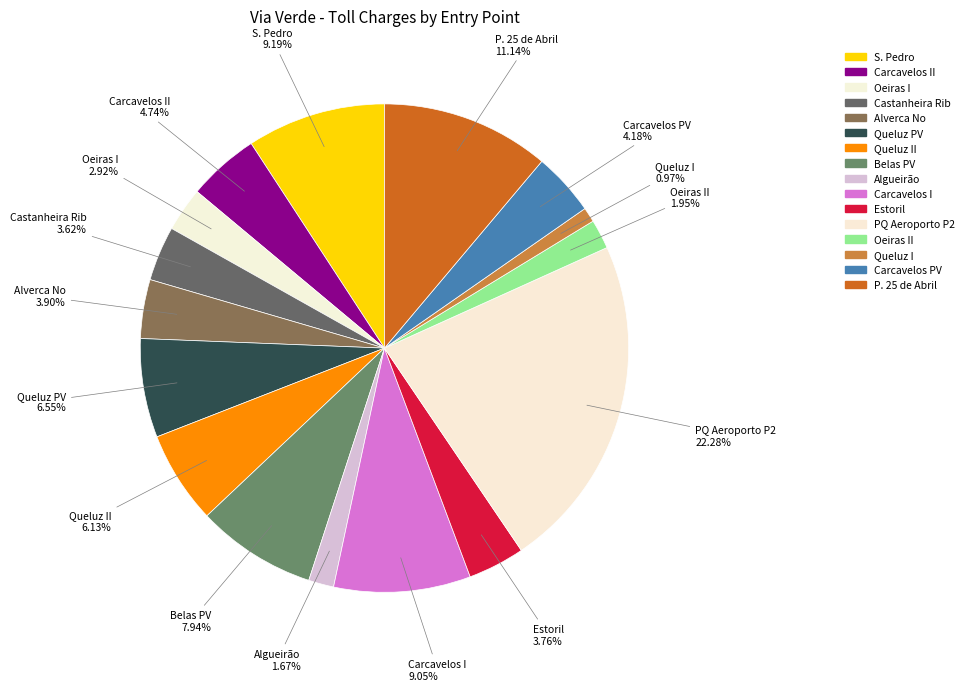

How many slices are in this pie chart?

16